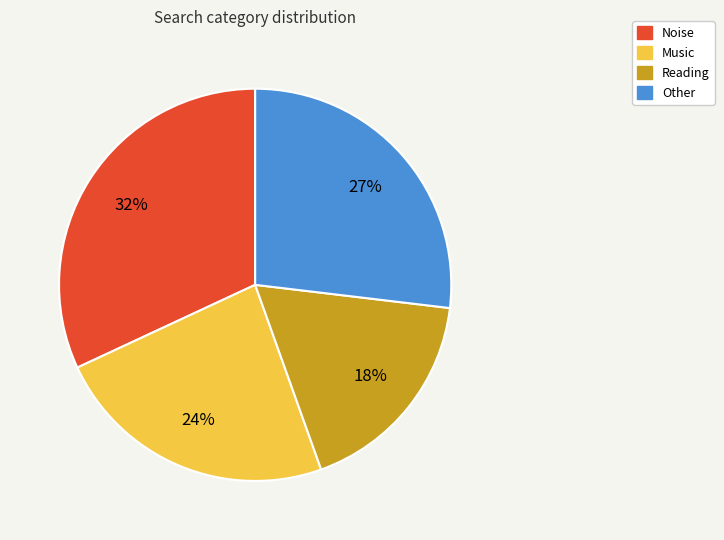

Is it true that Other is 27% of the pie?

True